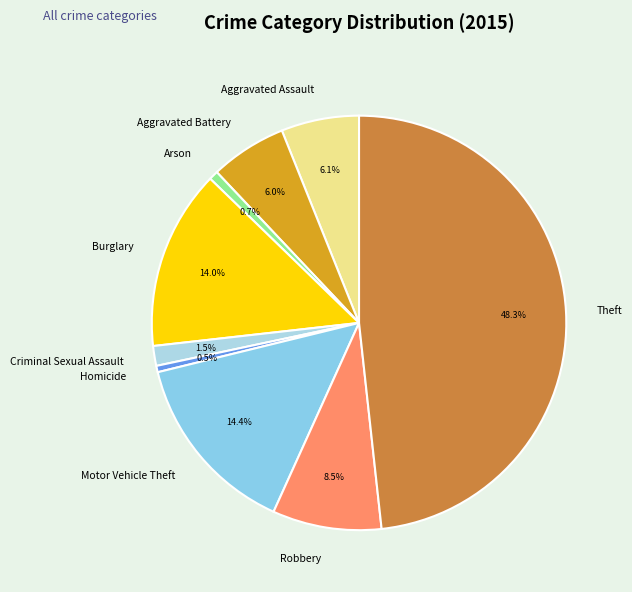

What is the ratio of the value at Motor Vehicle Theft to the value at Theft?

0.3